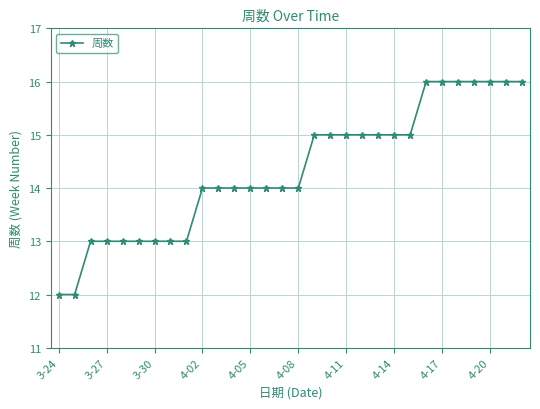

How many lines are shown in the chart?

1